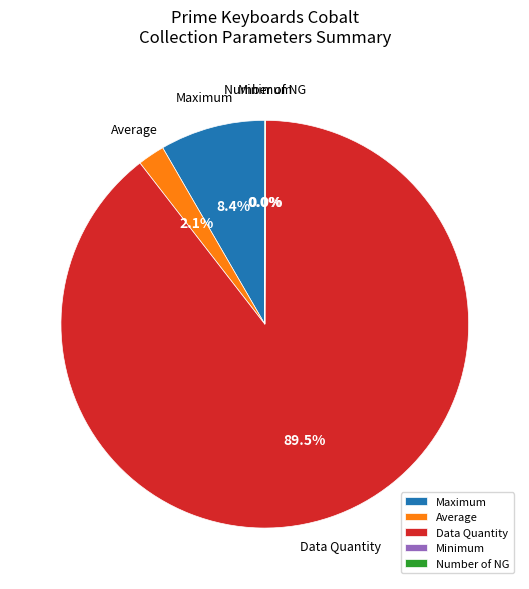

Which category has the biggest portion of the pie?

Data Quantity